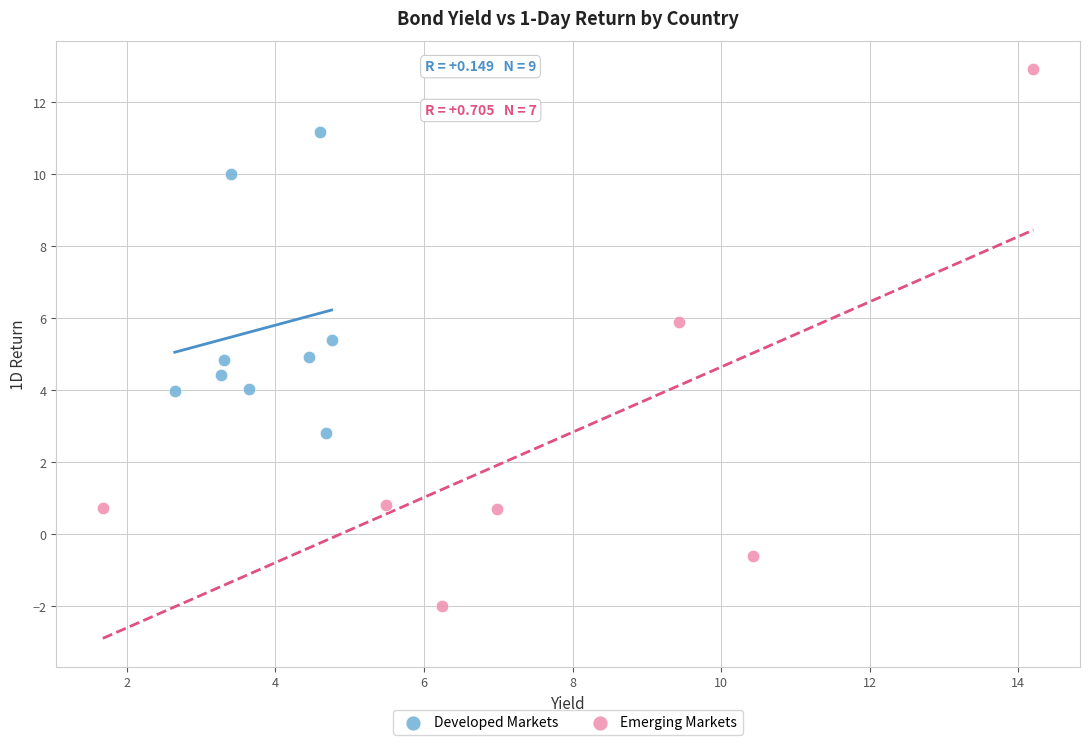

Which series contains the highest Y value?

Emerging Markets